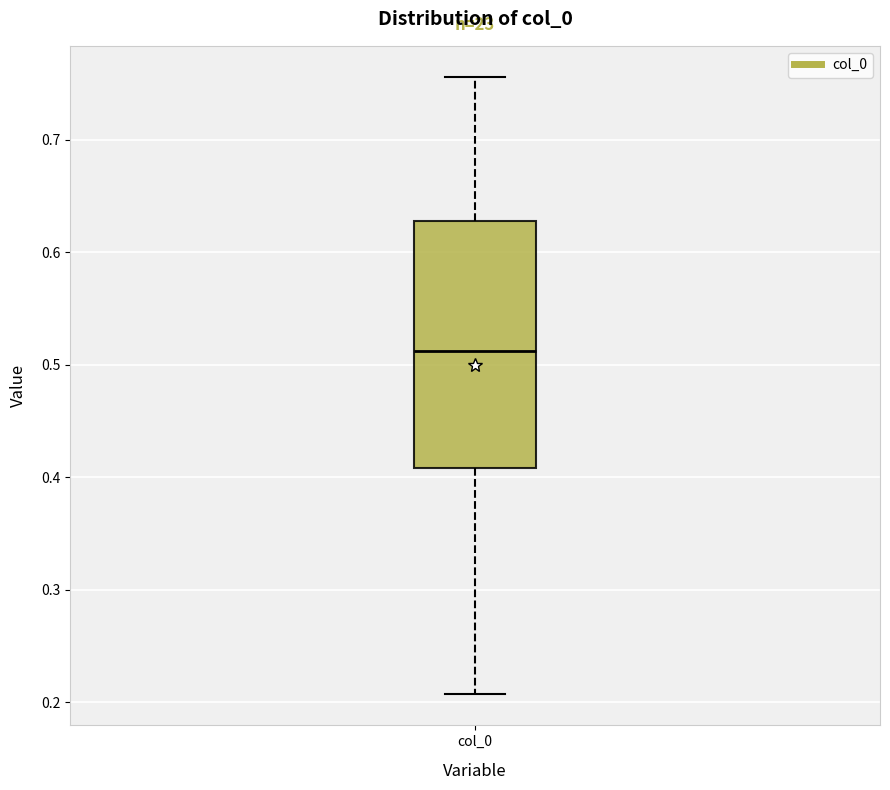

Where does the upper whisker of the box for col_0 end on the y-axis? The values are not printed on the chart, so give them approximately, as read against the axis.

0.76